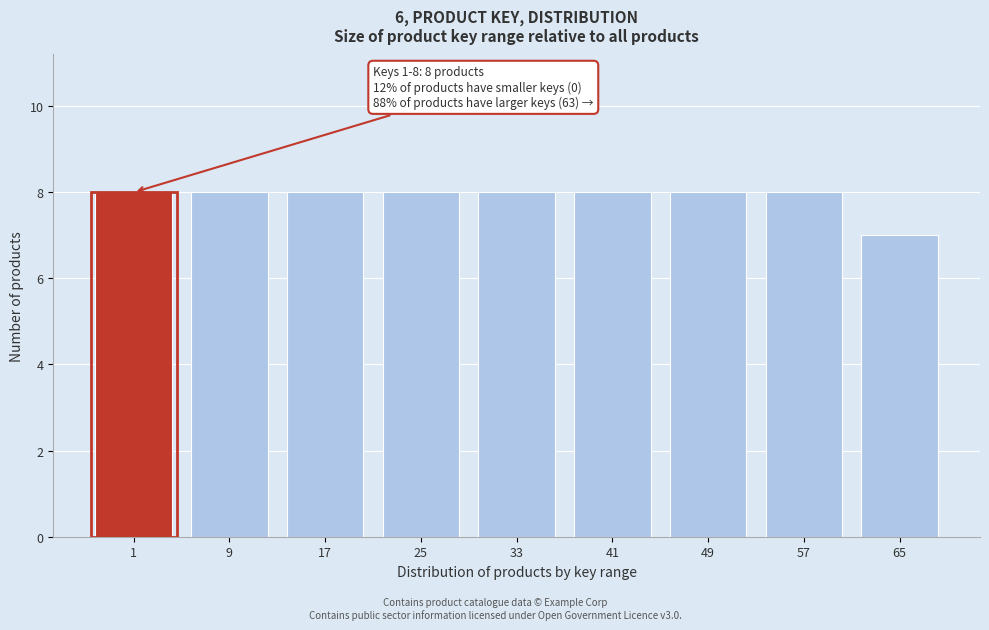

Reading right to left, transcribe all the data shown in this chart.

7	8	8	8	8	8	8	8	8